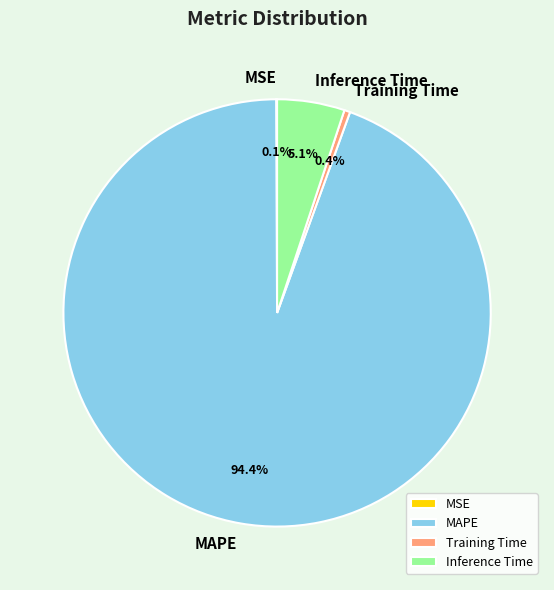

Does MAPE represent more than half of the total?

Yes